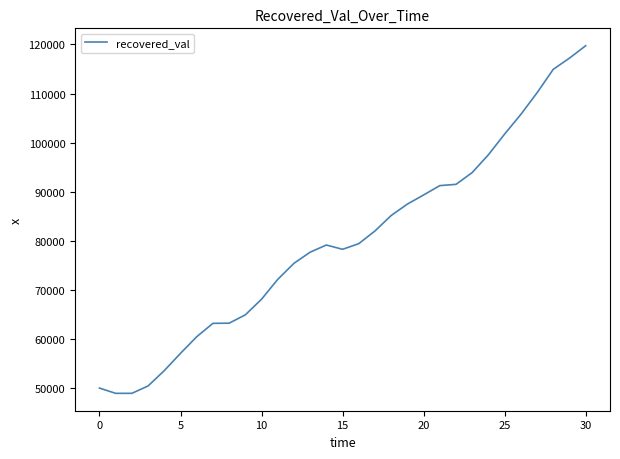

What is the difference between the maximum and minimum values?

70753.5